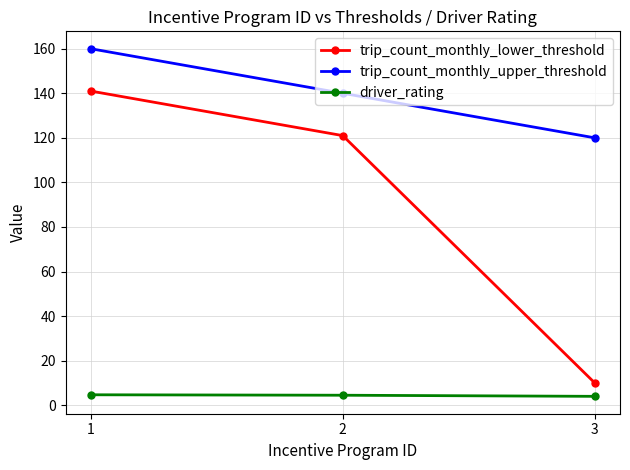

What is the highest value of the trip_count_monthly_upper_threshold series?

160.0